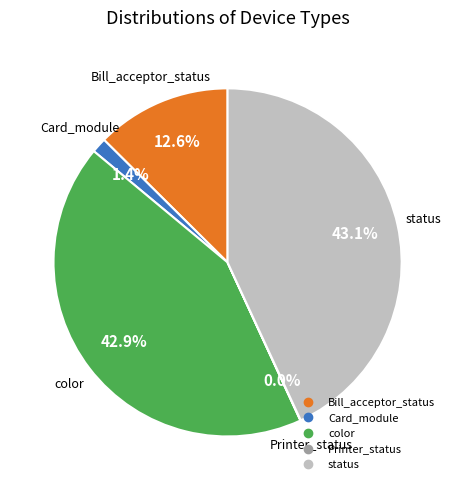

Is there a majority slice in this chart?

No